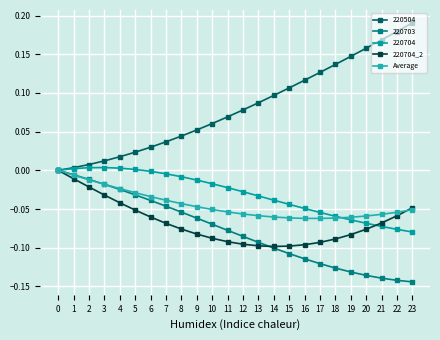

Is it true that 220704_2 equals -0.1 at 22?

True